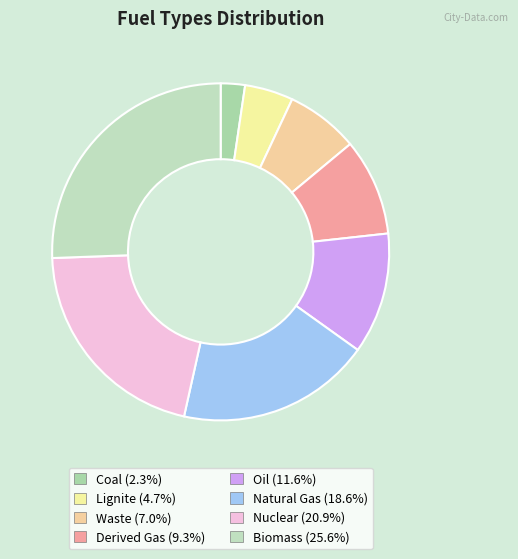

To the nearest percent, what portion does Lignite represent?

5%